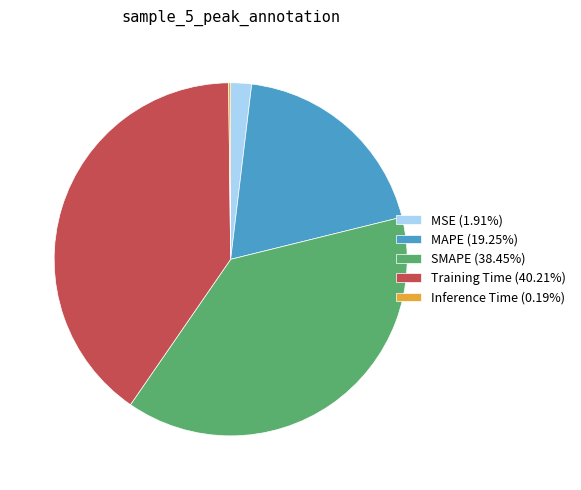

Is MSE the majority of the pie?

No